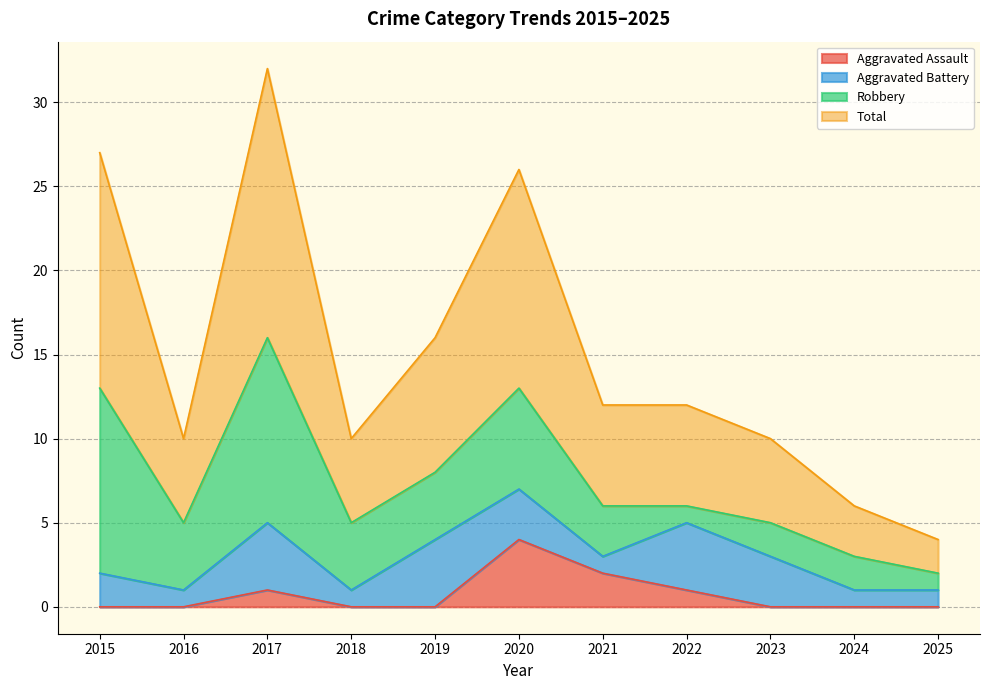

Does the chart display data point markers on the line(s)?

No